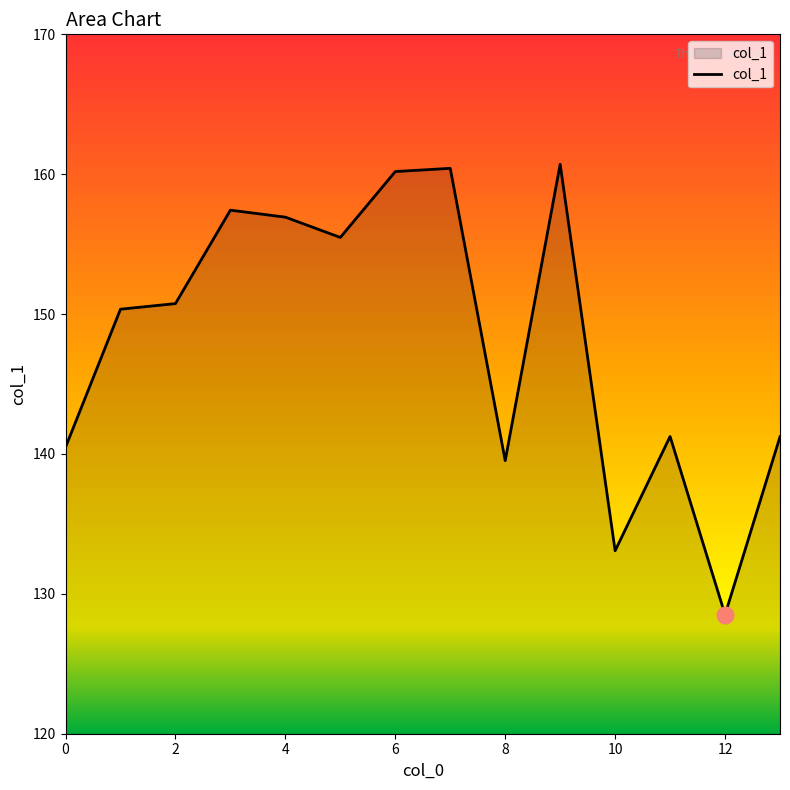

What is the average value?

148.3